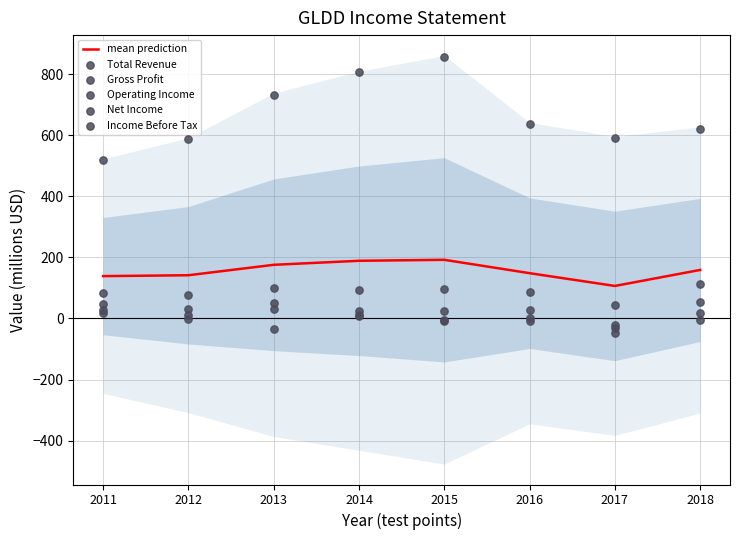

At which category is the sum across all series the highest?

2015